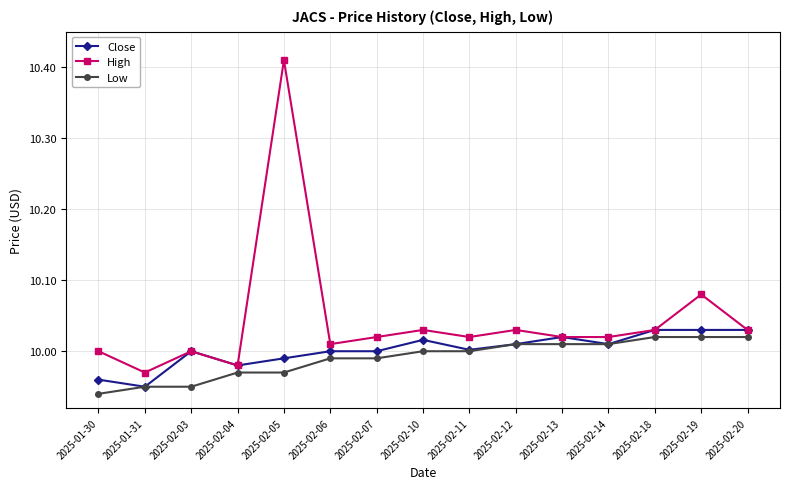

What is the difference between the second highest and second lowest values in the High series?

0.1